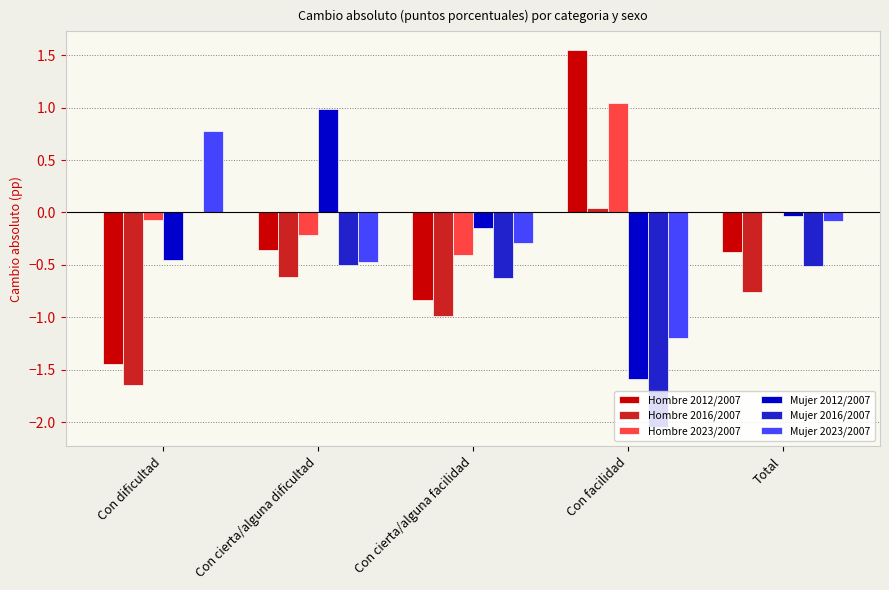

Is it true that Hombre 2023/2007 equals -0.2 at Con cierta/alguna dificultad?

True